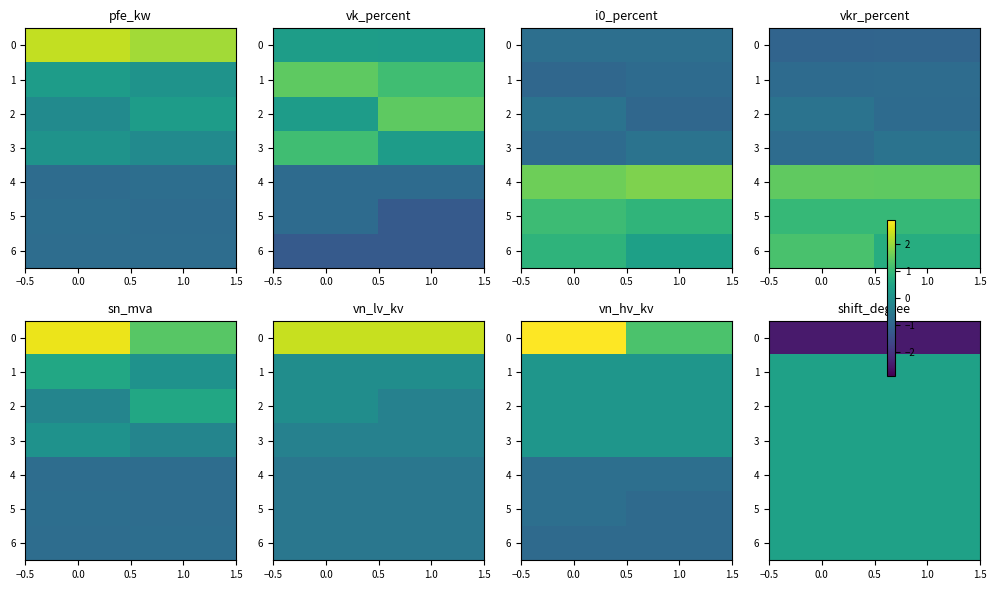

What is the average value of the 0 series?

-2.4